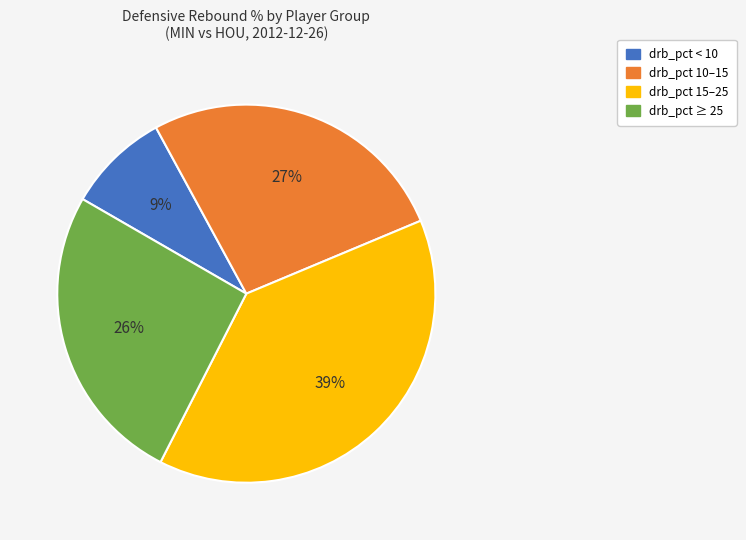

To the nearest percent, what is the average slice percentage?

25%